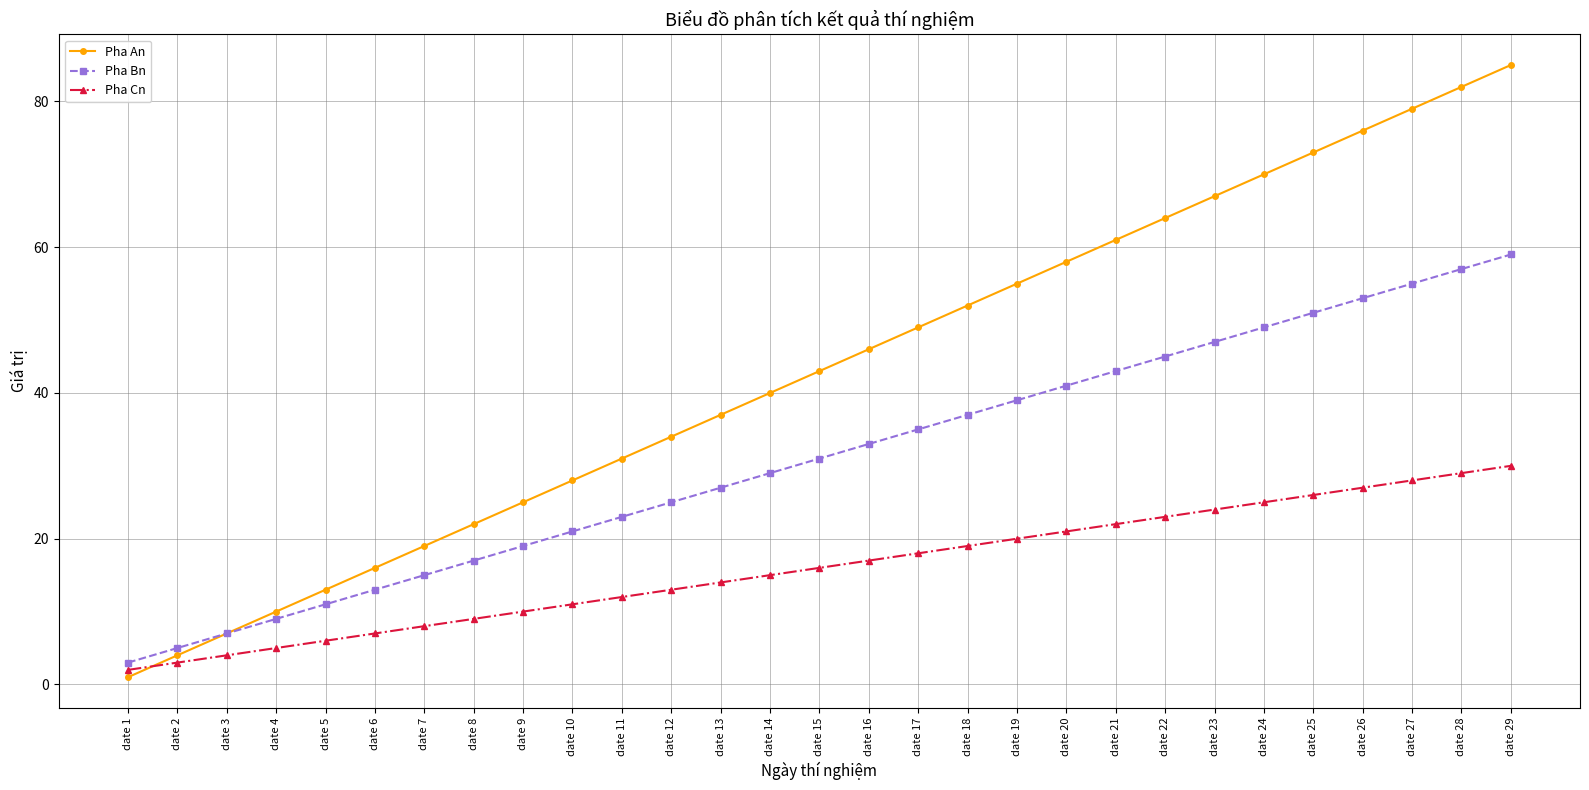

How many categories are shown in the chart?

29